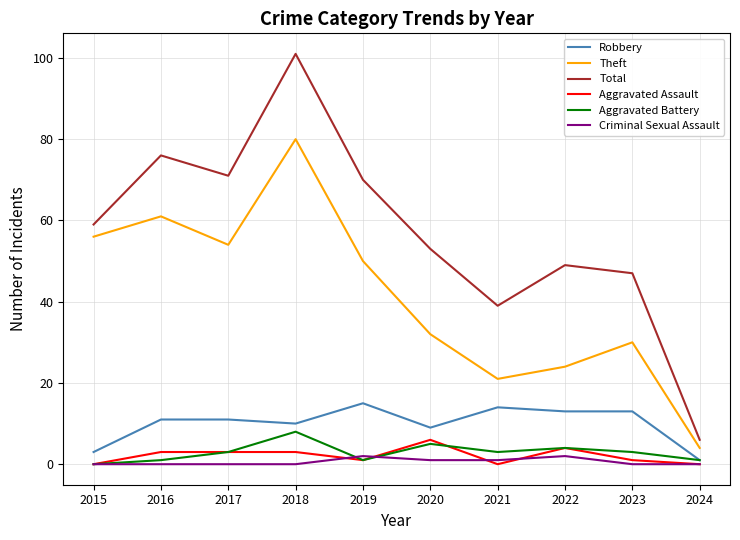

True or false: Aggravated Assault has more than 1 points higher than both neighbors.

True